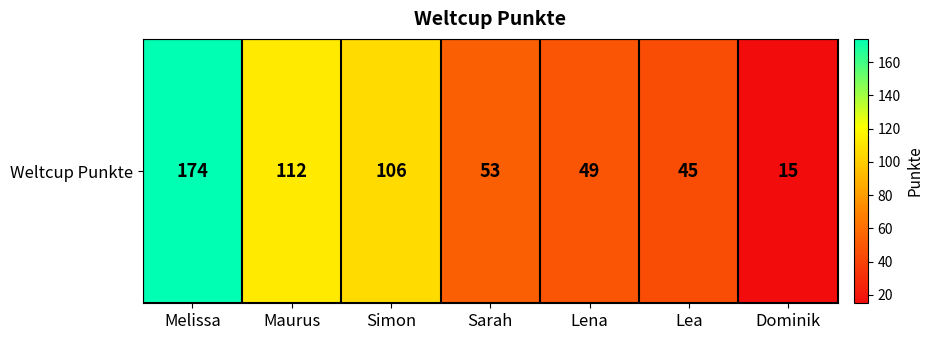

At which category does the chart reach its peak across all series?

Melissa